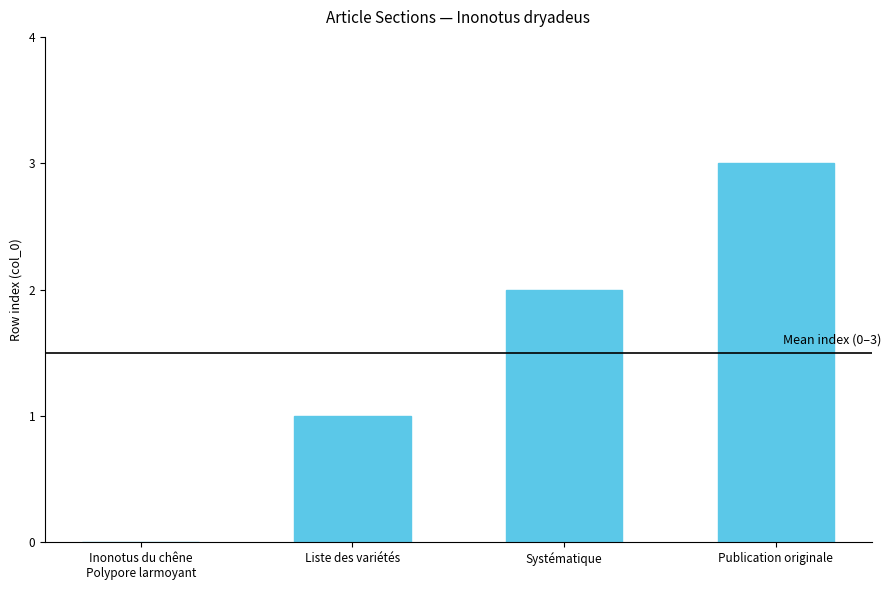

What is the approximate value at Publication originale?

3